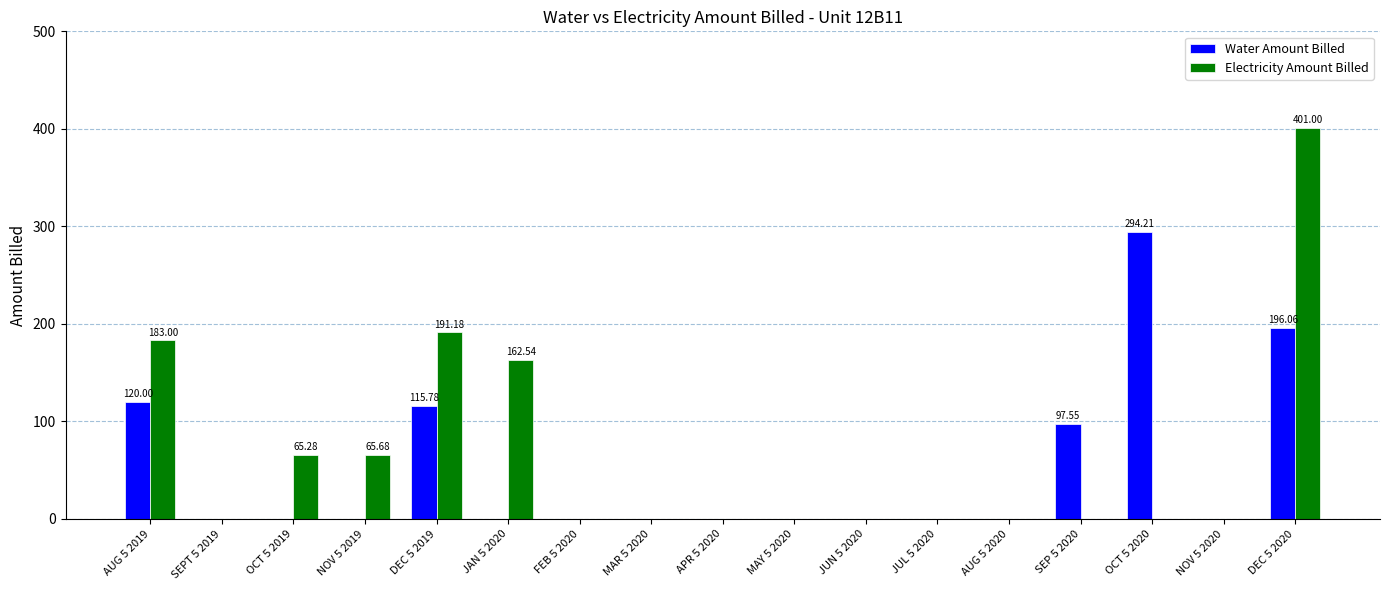

What is the approximate value of Water Amount Billed at DEC 5 2020?

196.1